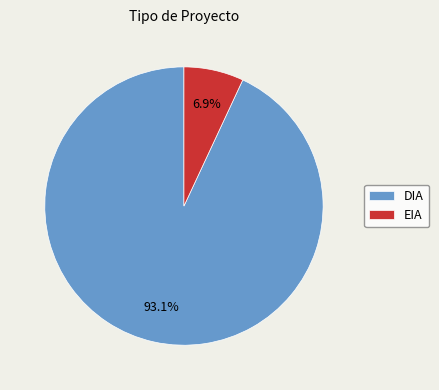

To the nearest percent, what portion does EIA represent?

7%